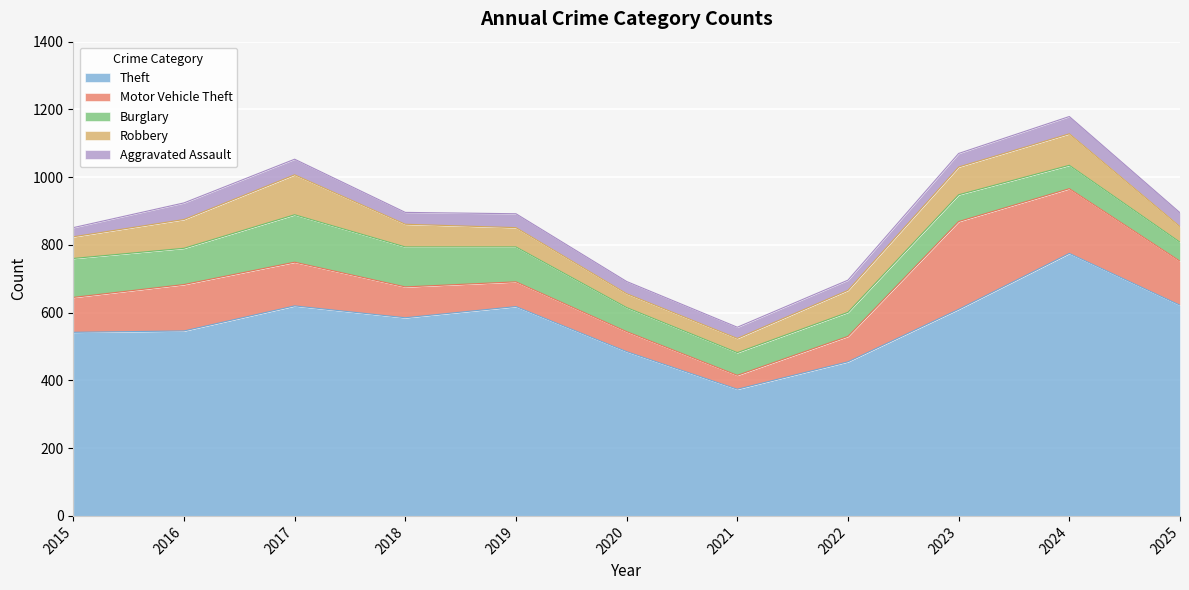

The Burglary series shows 22 at 2021. True or false?

False